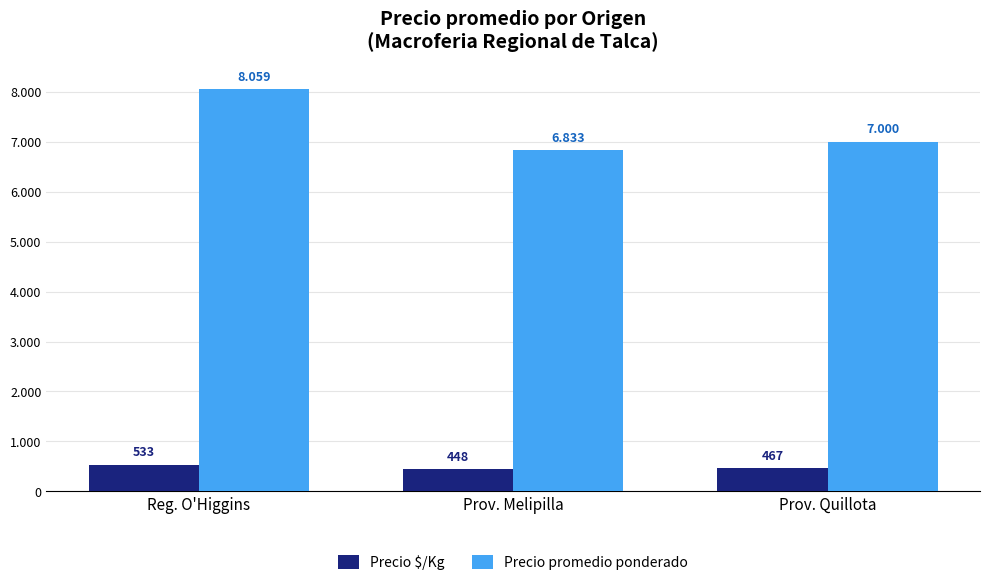

What is the average value of the Precio promedio ponderado series?

7297